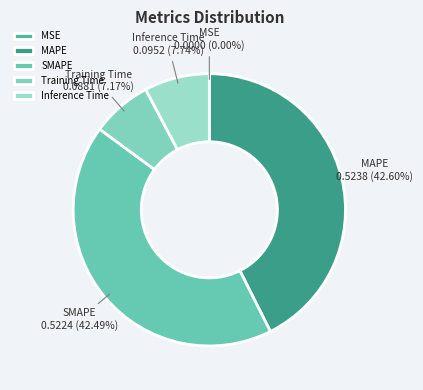

Does any single category account for the majority?

No